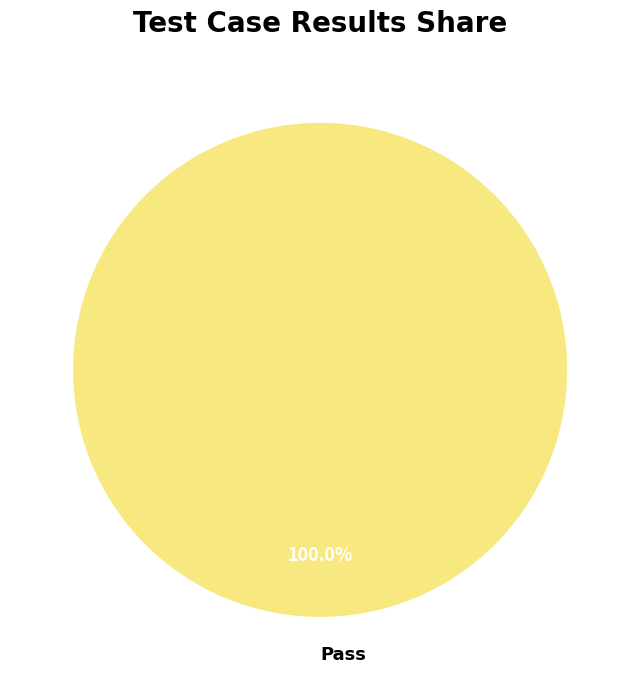

How many slices are in this pie chart?

1